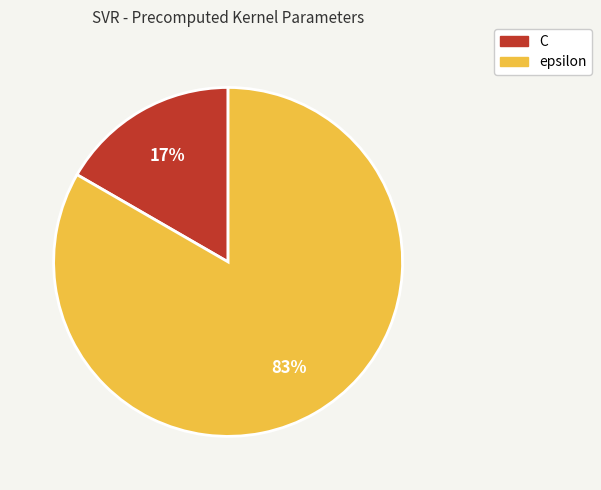

The C slice represents 17% of the pie. True or false?

True